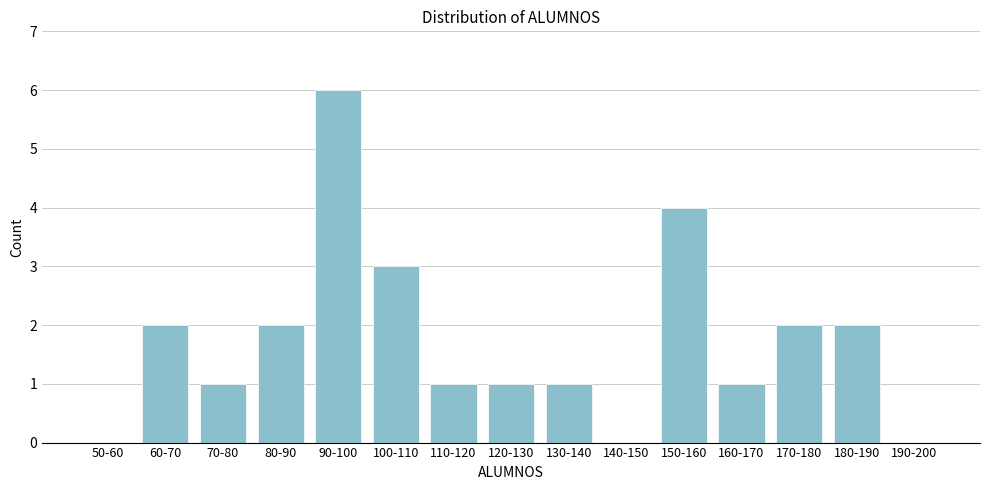

Reading left to right, extract all data points from this chart.

50-60=0	60-70=2	70-80=1	80-90=2	90-100=6	100-110=3	110-120=1	120-130=1	130-140=1	140-150=0	150-160=4	160-170=1	170-180=2	180-190=2	190-200=0